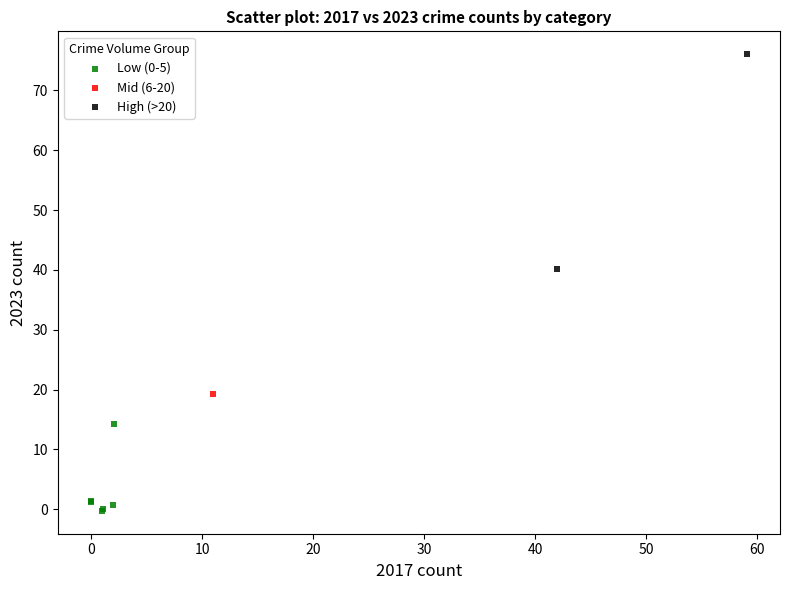

What are all the series names shown in the legend?

Low (0-5), Mid (6-20), High (>20)